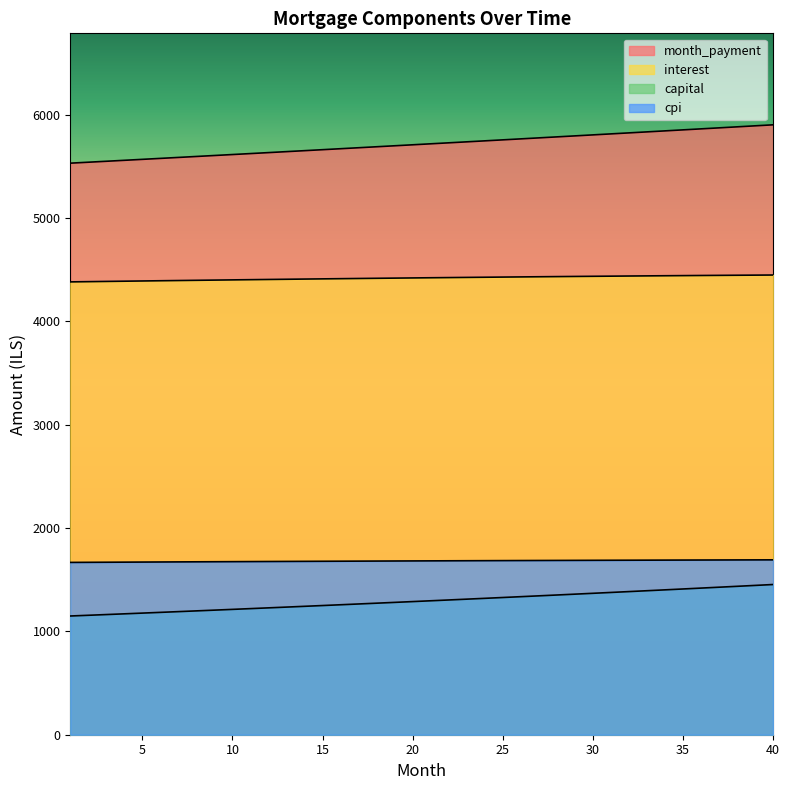

True or false: capital has more than 0 points higher than both neighbors.

False